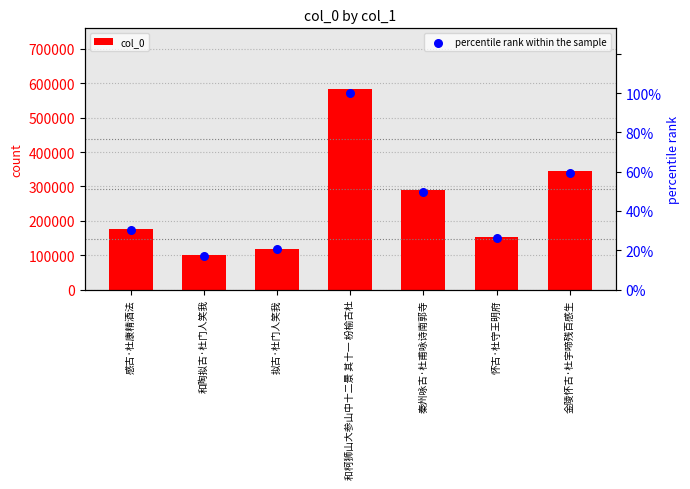

At which category is the sum across all series the highest?

和柯狮山大参山中十二景 其十一 枌榆古杜